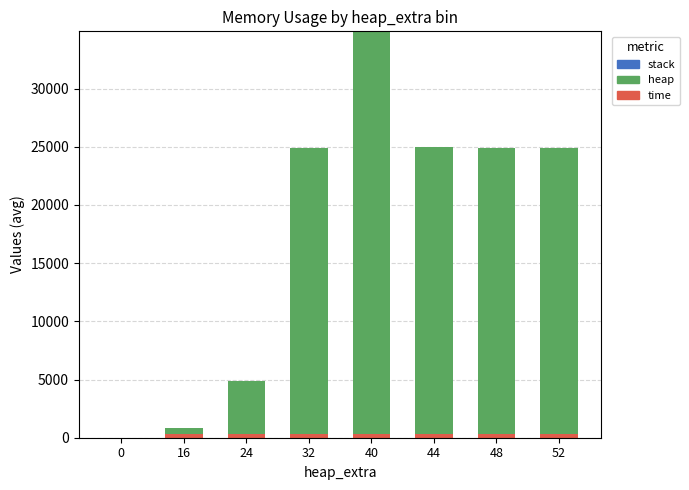

At which category is the sum across all series the highest?

40